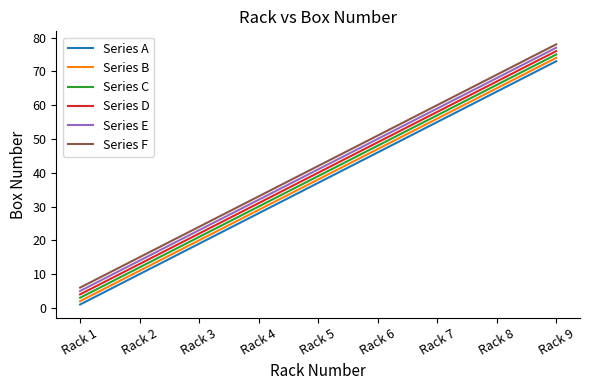

True or false: Series C and Series F cross at least once.

False